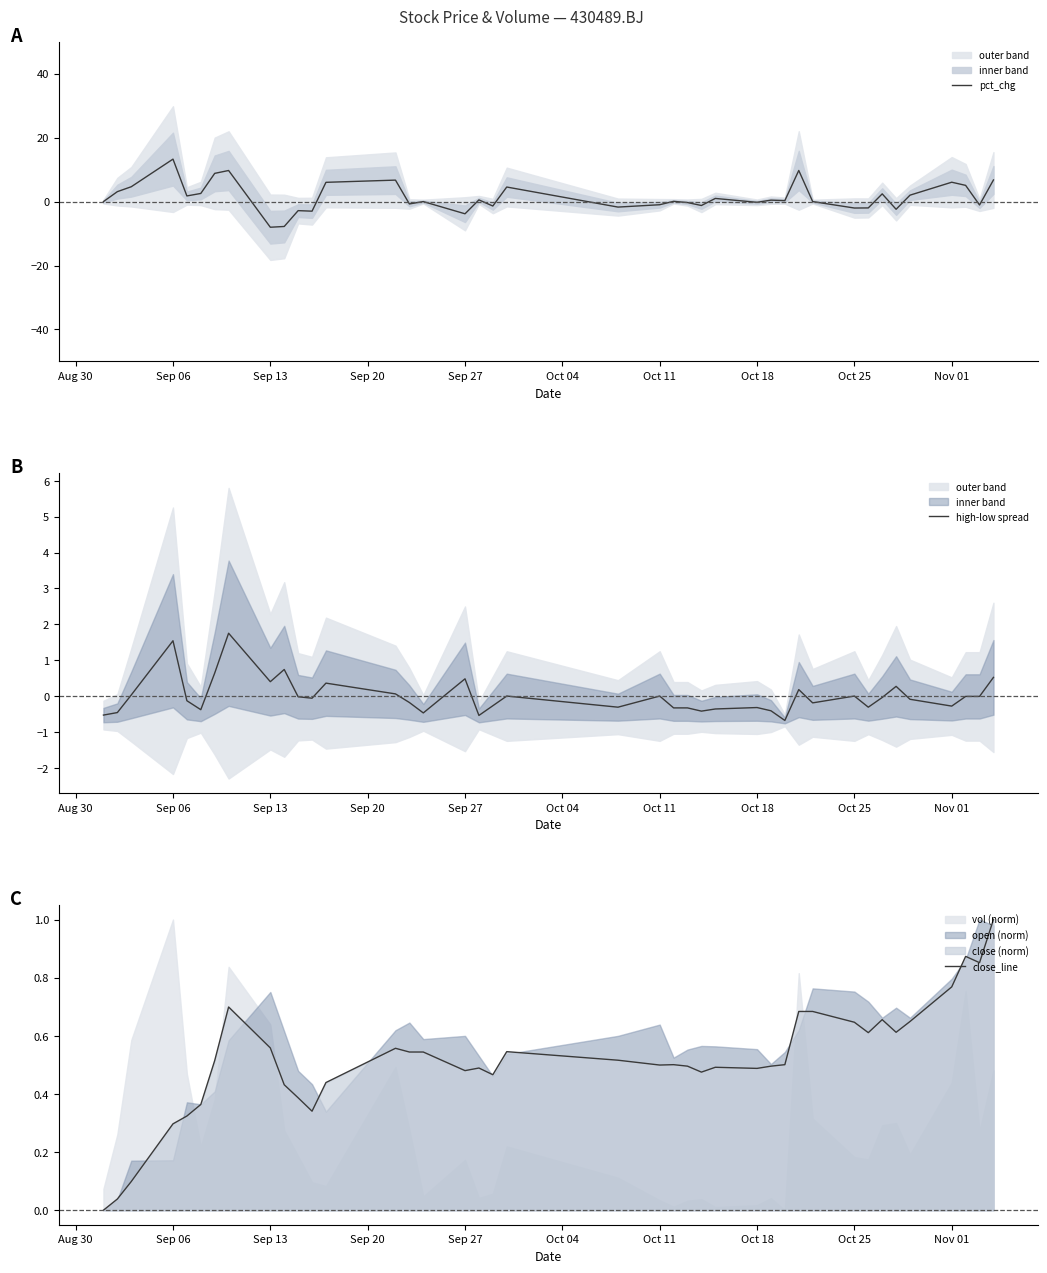

What is the minimum value for pct_chg?

-8.0